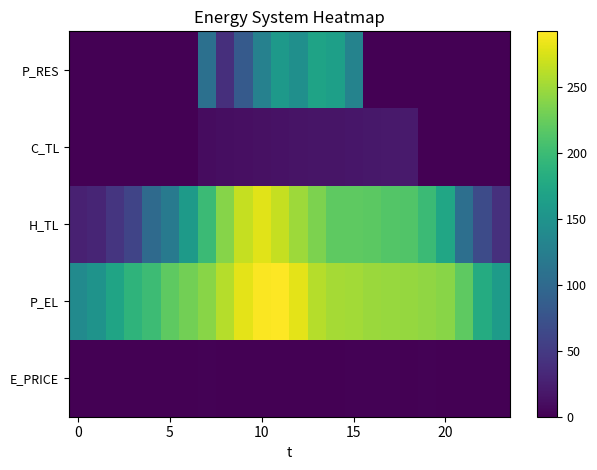

Reading left to right, extract all data points from this chart.

E_PRICE: 0.3	0.3	0.3	0.5	0.1	0.2	0.8	1.2	1.0	1.0	0.7	0.7	0.8	0.6	0.7	1.2	1.2	1.2	1.1	1.2	0.7	0.9	0.6	0.5
P_EL: 140.0	150.0	170.0	190.0	200.1	220.0	230.0	240.1	260.0	280.1	290.0	292.0	280.0	260.0	252.4	251.2	248.0	246.5	245.6	244.0	240.0	220.0	180.0	160.0
H_TL: 26.6	30.6	45.2	59.8	101.1	119.7	159.6	199.5	239.4	266.0	279.4	266.1	248.7	234.1	219.4	219.5	218.2	214.1	212.8	199.6	173.0	106.4	66.5	39.9
C_TL: 0.0	0.0	0.0	0.0	0.0	0.0	0.0	10.0	11.0	12.0	12.9	14.0	15.0	16.0	17.0	18.0	19.0	20.0	21.0	0.0	0.0	0.0	0.0	0.0
P_RES: 0.0	0.0	0.0	0.0	0.0	0.0	0.0	107.4	39.3	83.2	127.8	156.9	146.0	169.9	165.3	130.3	0.0	0.0	0.0	0.0	0.0	0.0	0.0	0.0